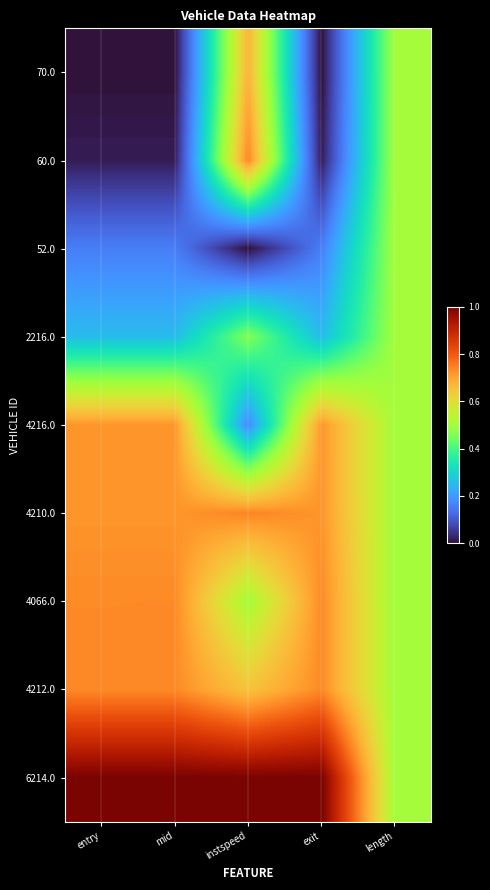

List the series in order of their peak value, highest first.

6214.0, 60.0, 4210.0, 4212.0, 4066.0, 4216.0, 70.0, 52.0, 2216.0